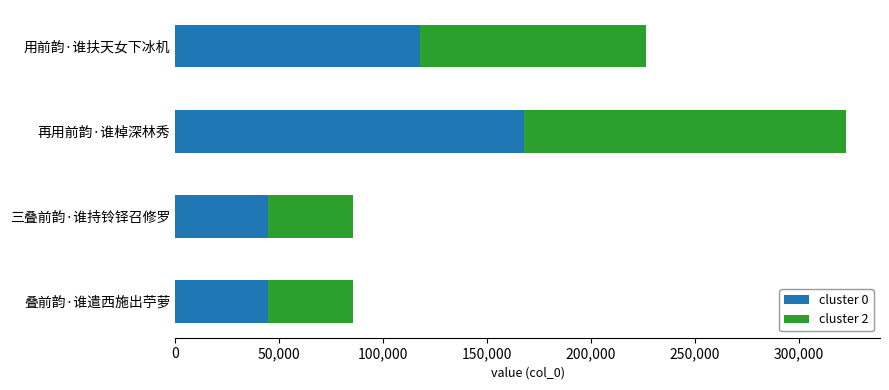

At which category is the sum across all series the highest?

再用前韵·谁棹深林秀